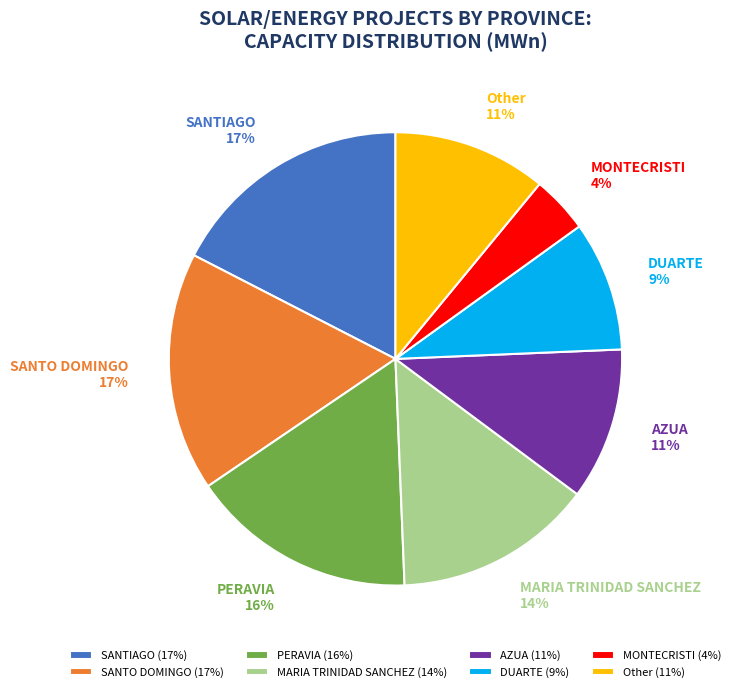

Does AZUA represent more than half of the total?

No